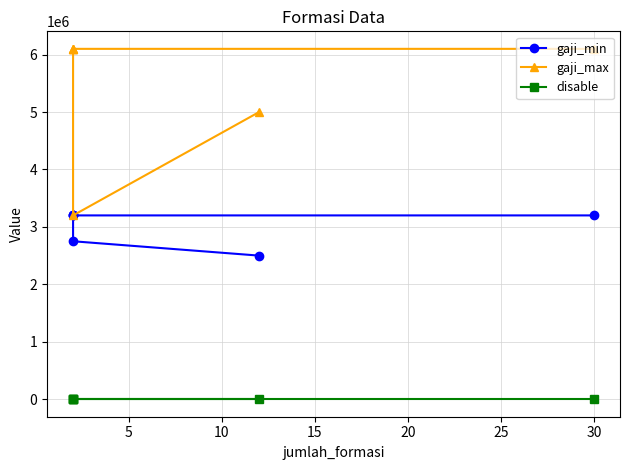

Which series has the largest range (max minus min)?

gaji_max